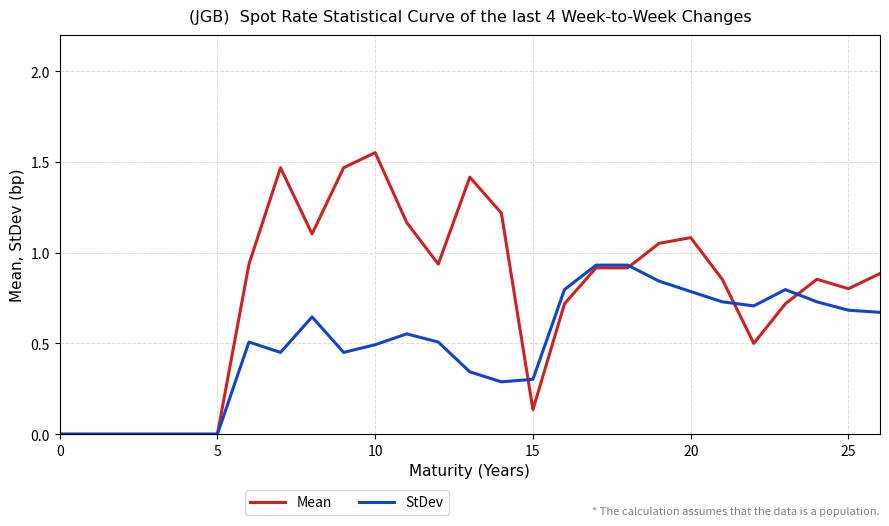

List the series in order of their peak value, highest first.

Mean, StDev